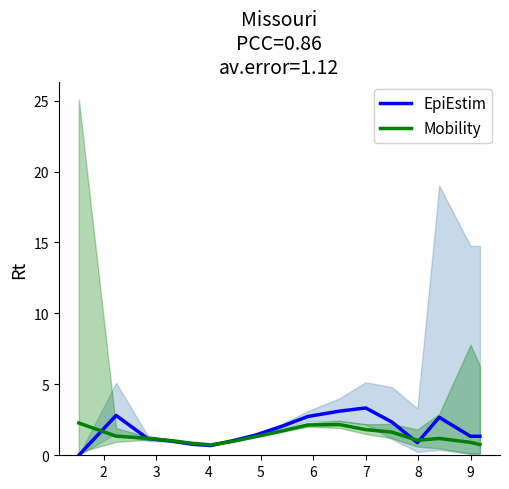

What is the average value of the EpiEstim series?

1.7